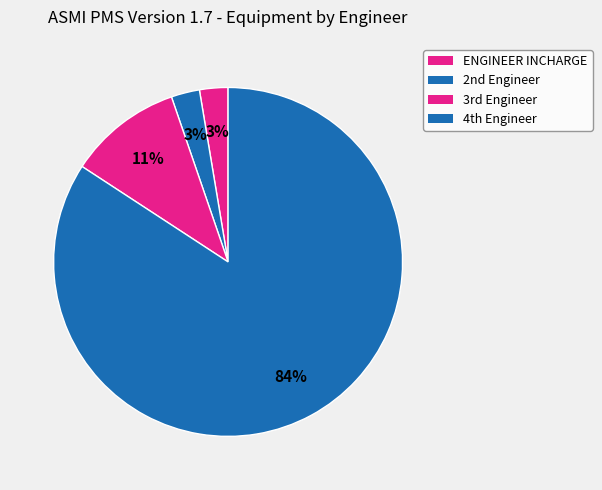

How many segments does this pie chart have?

4